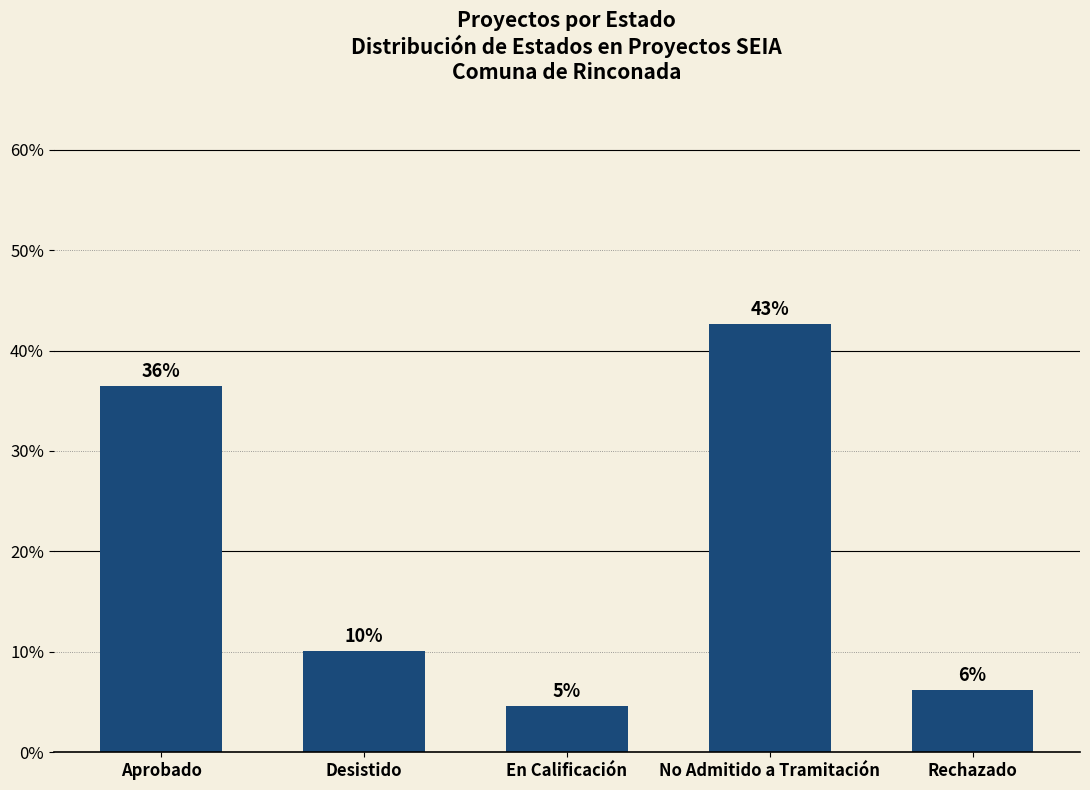

Does the chart contain any negative values?

No